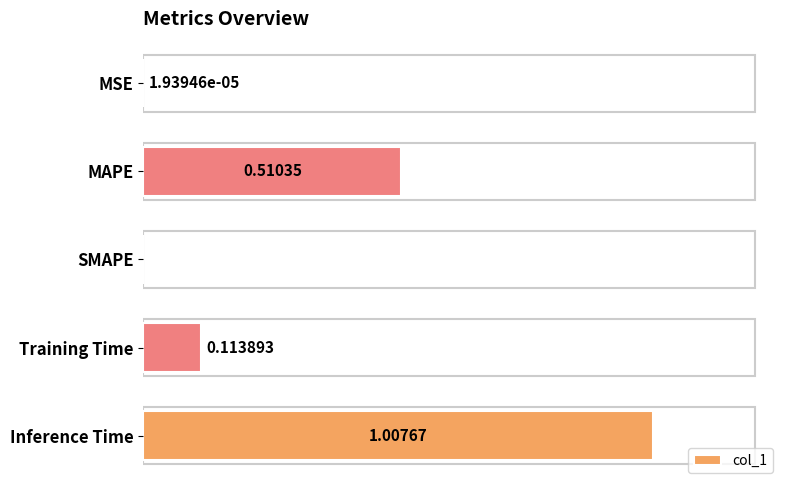

Which has a higher value, SMAPE or Inference Time?

Inference Time